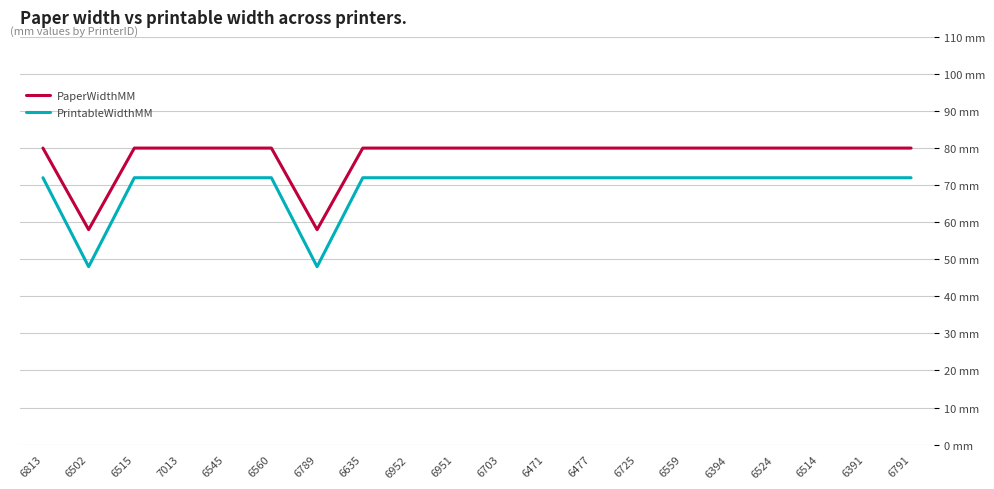

What are all the series names shown in the legend?

PaperWidthMM, PrintableWidthMM